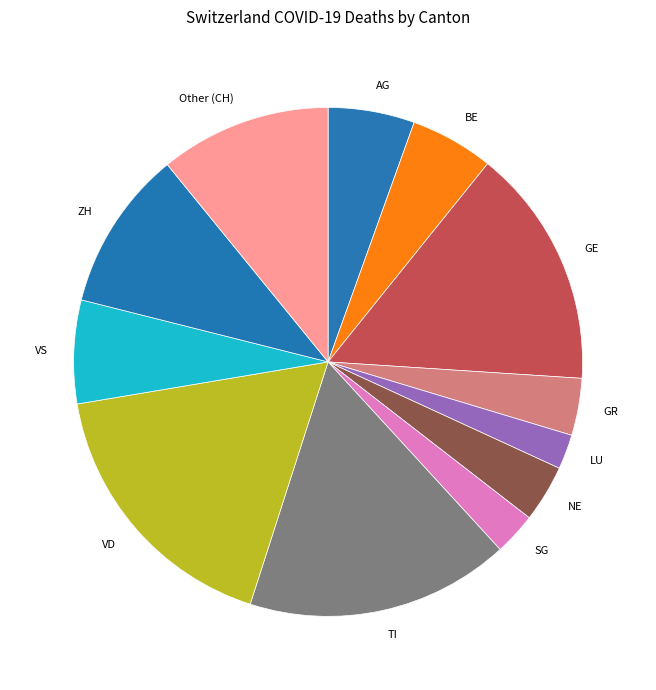

Count the number of slices in the pie.

12